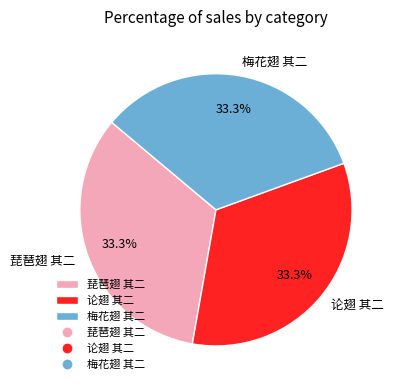

Combined, do 梅花翅 其二 and 琵琶翅 其二 account for over 50%?

Yes